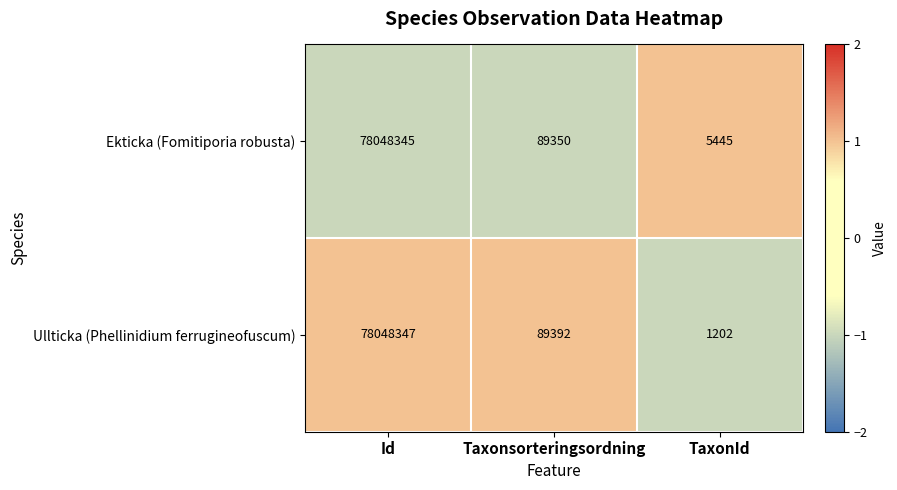

How many categories are shown in the chart?

3